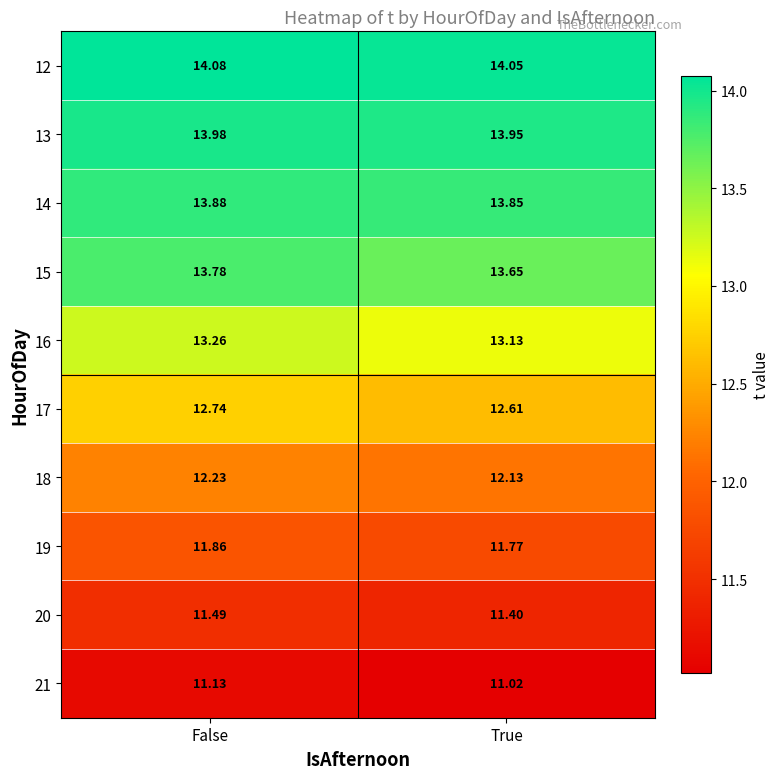

At which category does the chart reach its peak across all series?

False